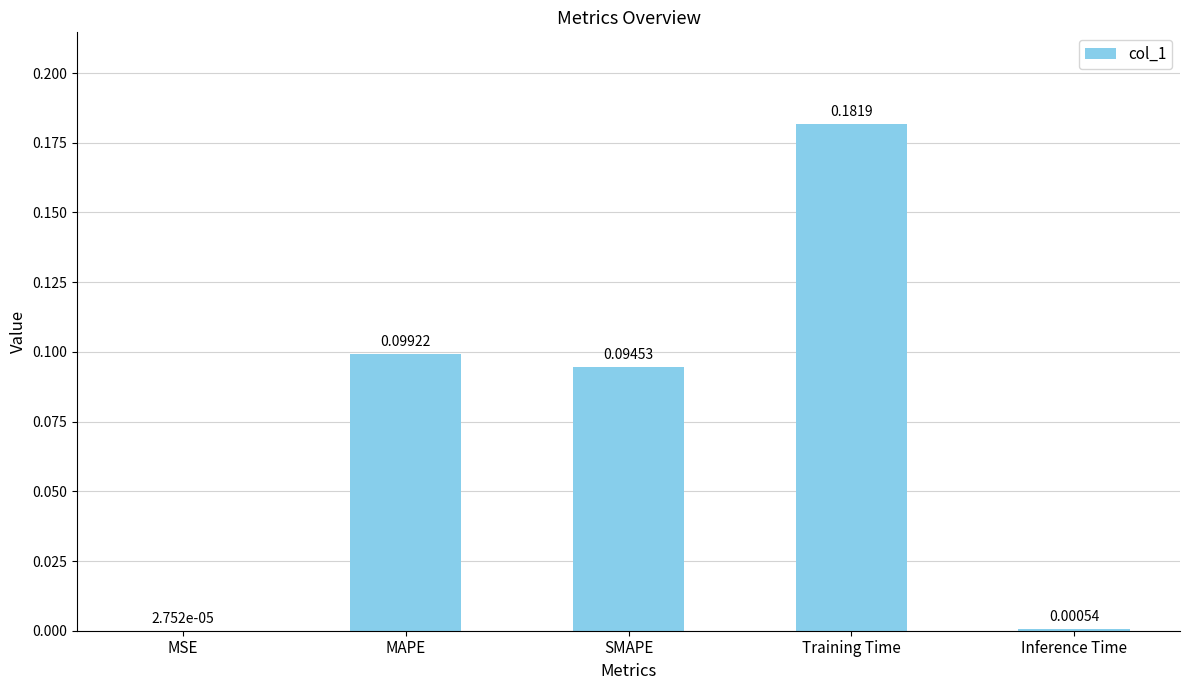

Which label corresponds to the largest value in the chart?

Training Time